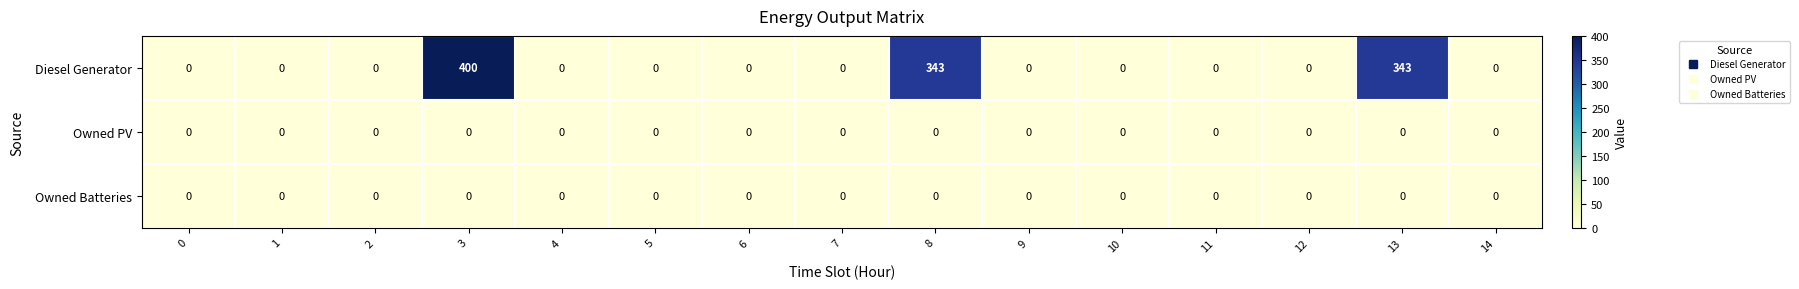

At how many categories does at least one series exceed 270?

3